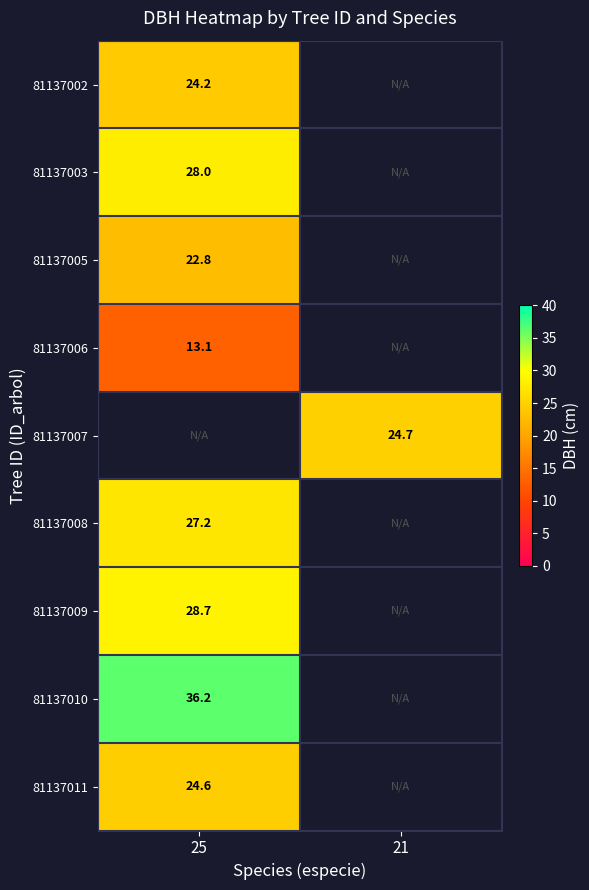

What is the spread (max minus min) of values at 25?

23.1